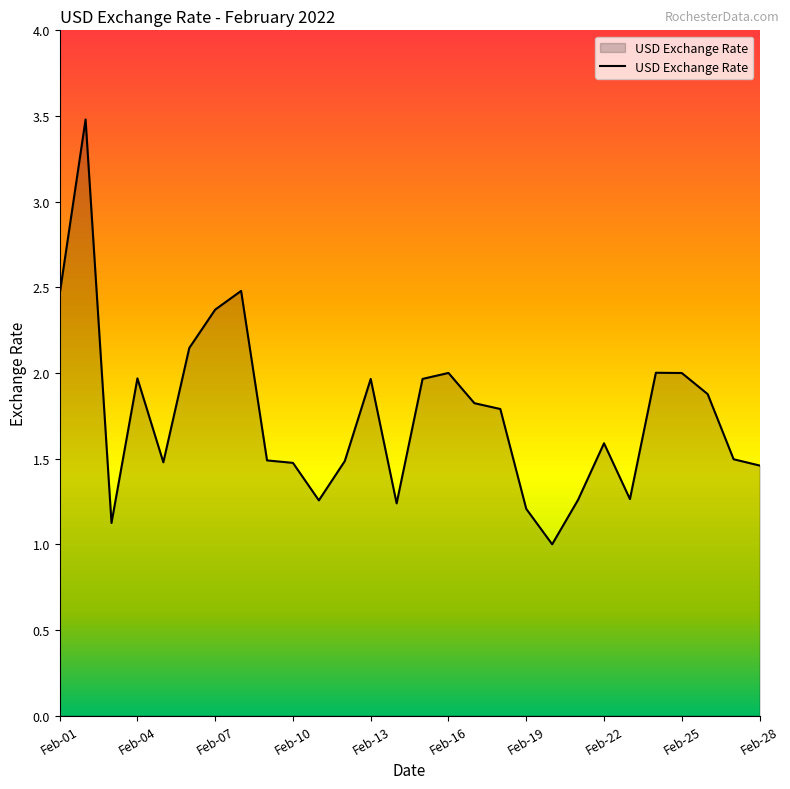

What is the maximum value shown in the chart?

3.5